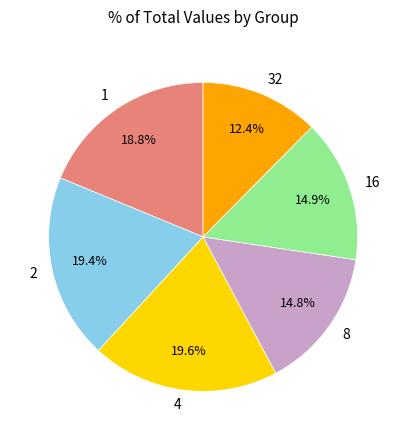

The 8 slice represents 23% of the pie. True or false?

False